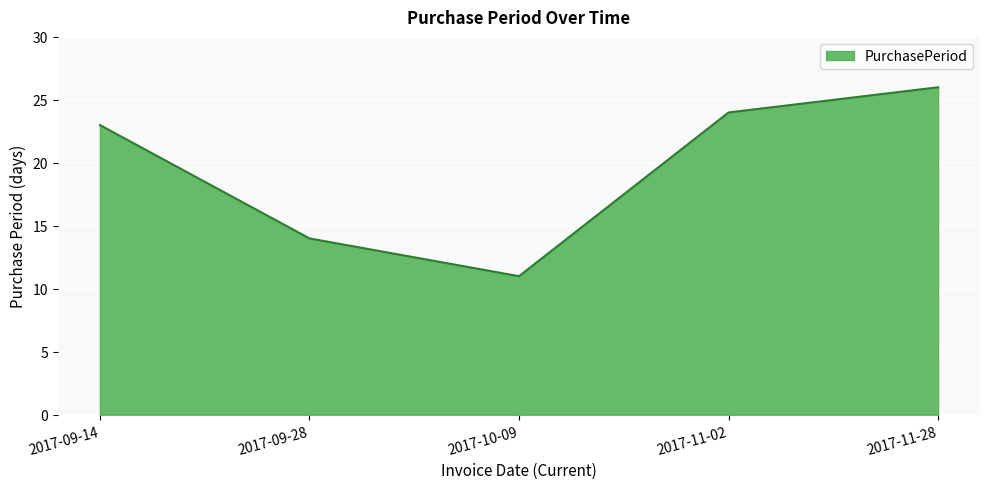

What is the difference between the values at 2017-11-02 and 2017-09-14?

1